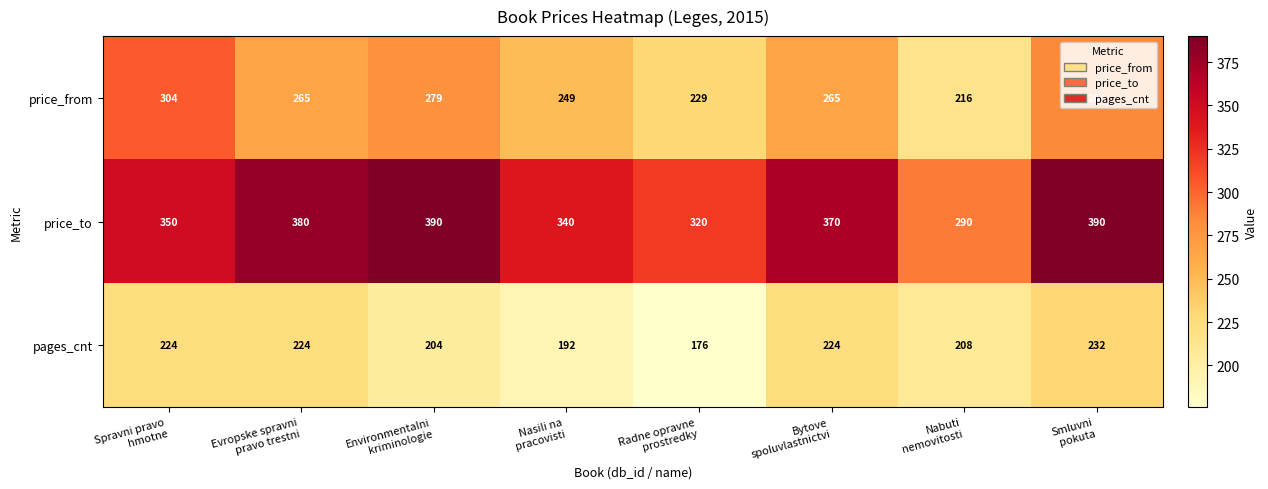

What is the average value of the price_from series?

261